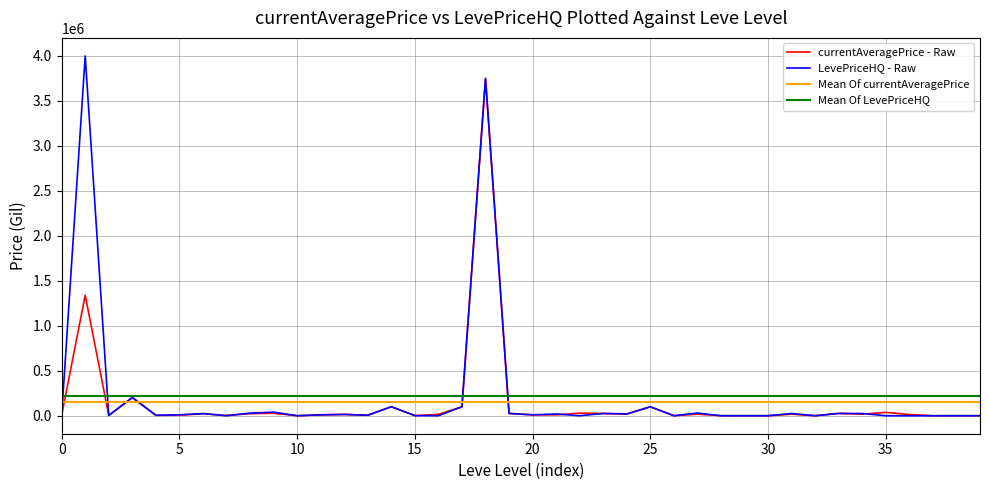

How many values in the LevePriceHQ series exceed 10000?

18